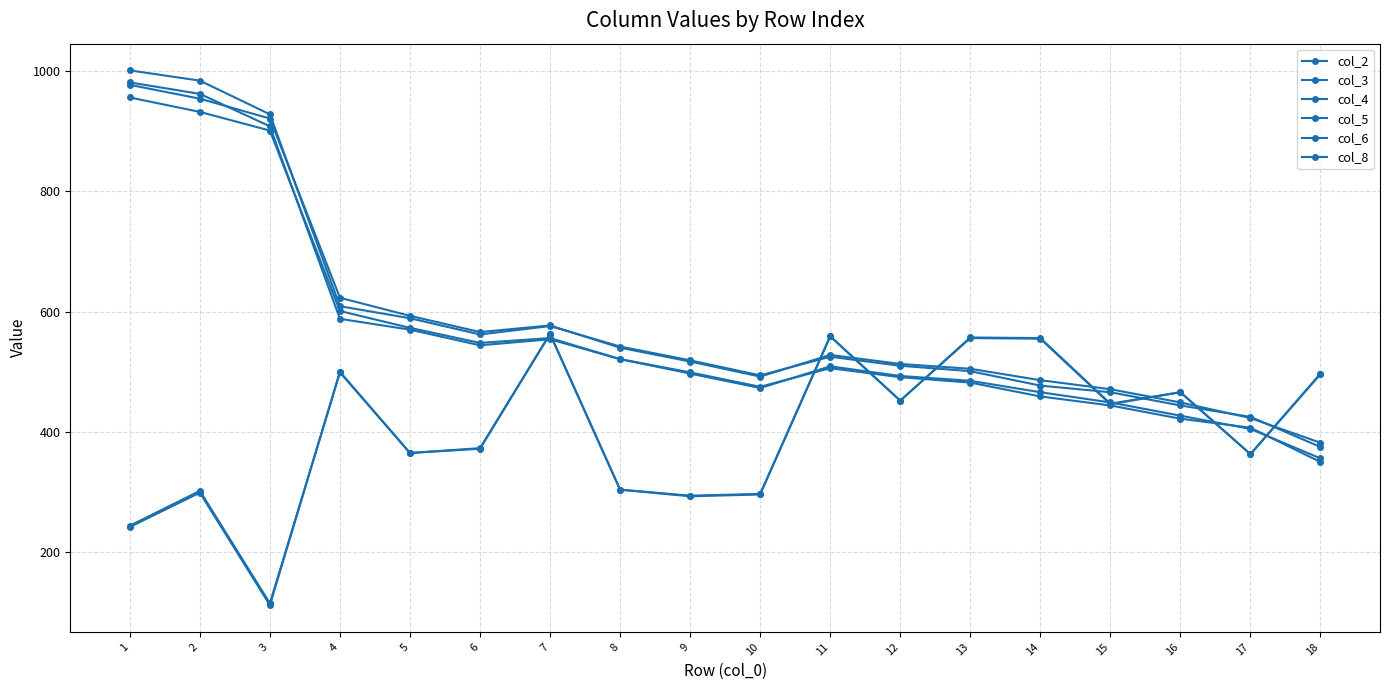

What is the value of the col_8 point at the 17th from the left?

423